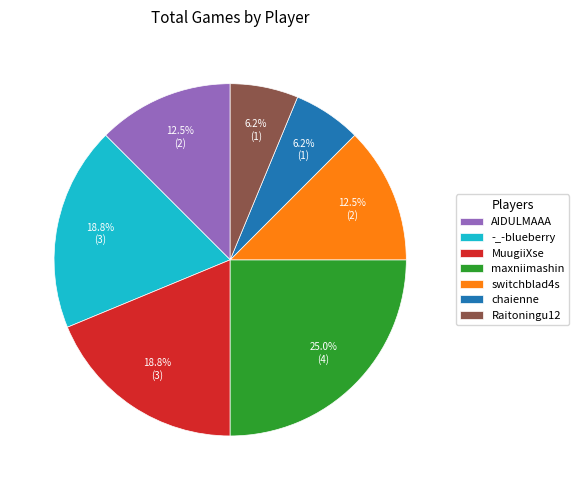

To the nearest percent, what is the combined percentage of maxniimashin and -_-blueberry?

44%